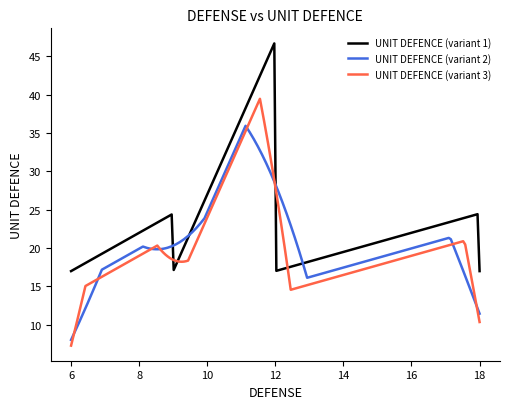

List the series in order of their peak value, lowest first.

UNIT DEFENCE (variant 2), UNIT DEFENCE (variant 3), UNIT DEFENCE (variant 1)